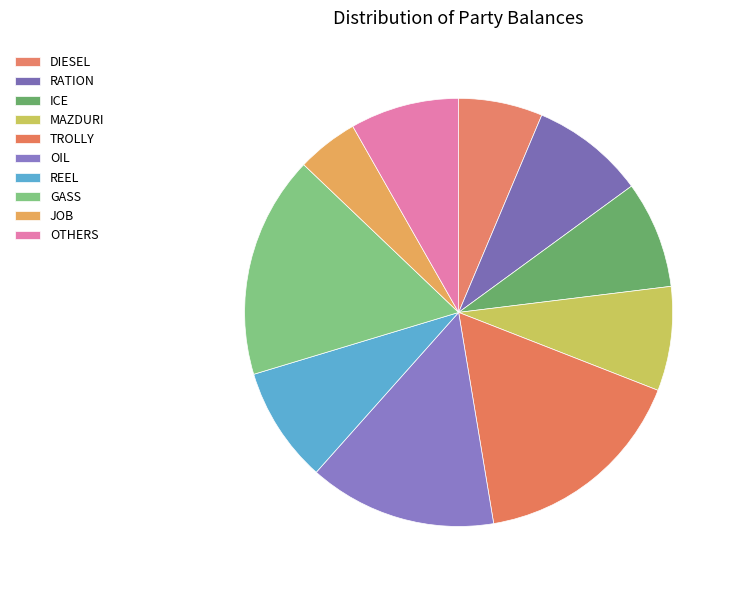

Rank the categories by value from lowest to highest.

JOB, DIESEL, MAZDURI, ICE, OTHERS, RATION, REEL, OIL, TROLLY, GASS